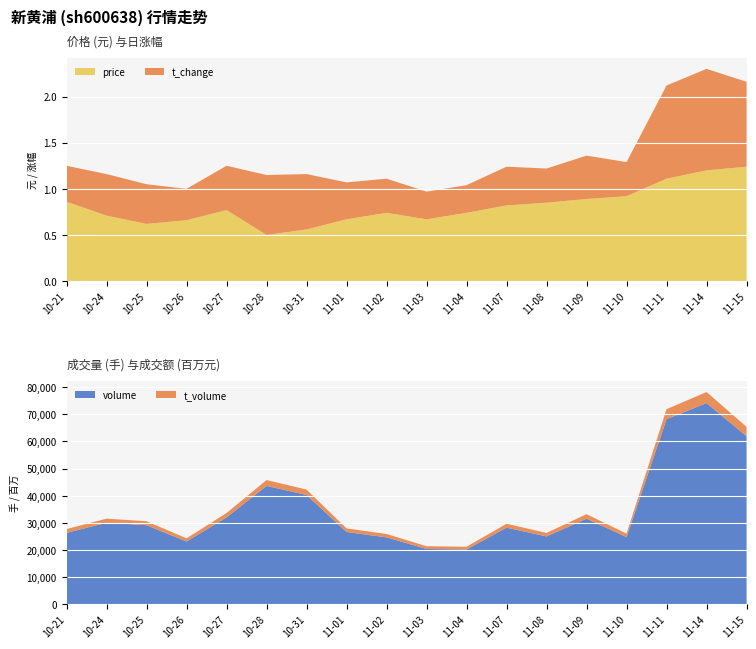

At which label is price closest to 0?

10-28